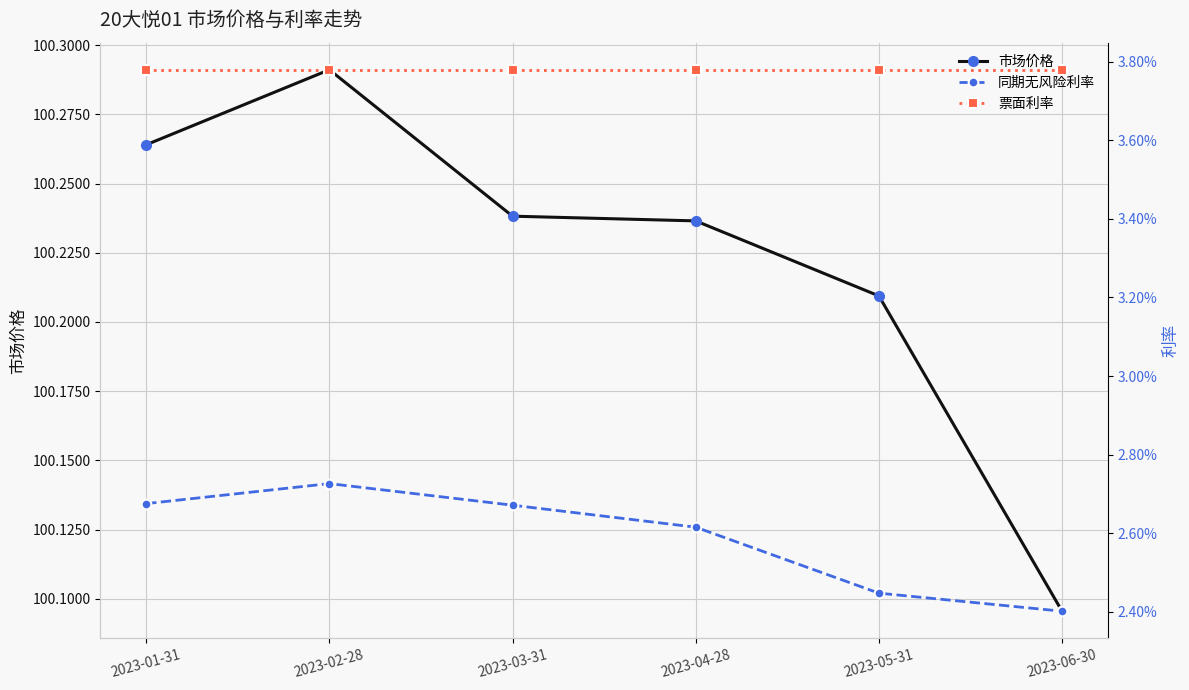

At how many categories does at least one series exceed 56?

6